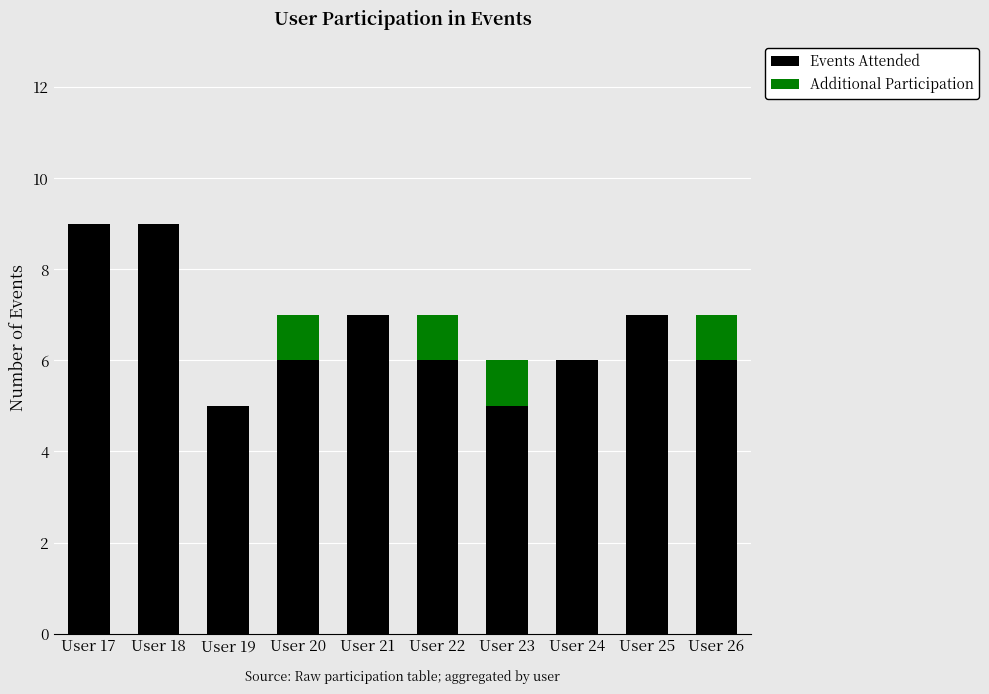

What value does the Events Attended series have at User 22?

6